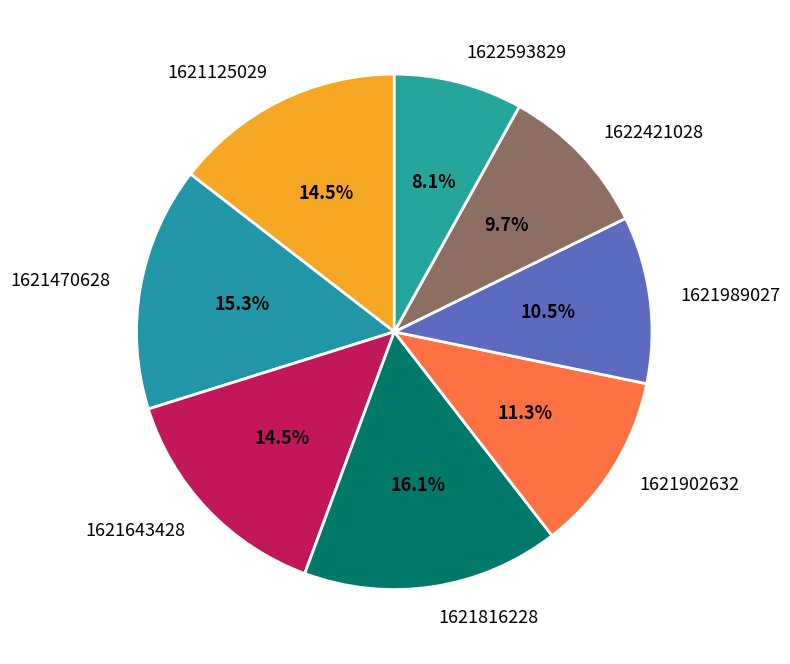

How much of the chart is everything except 1621125029?

85.5%